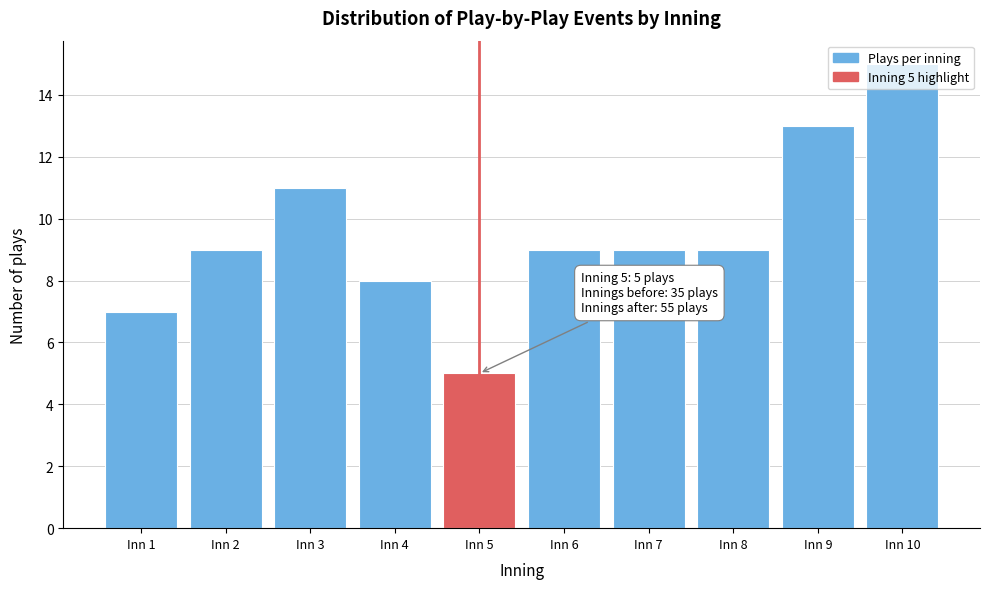

What is the change in value from Inn 5 to Inn 8?

+4